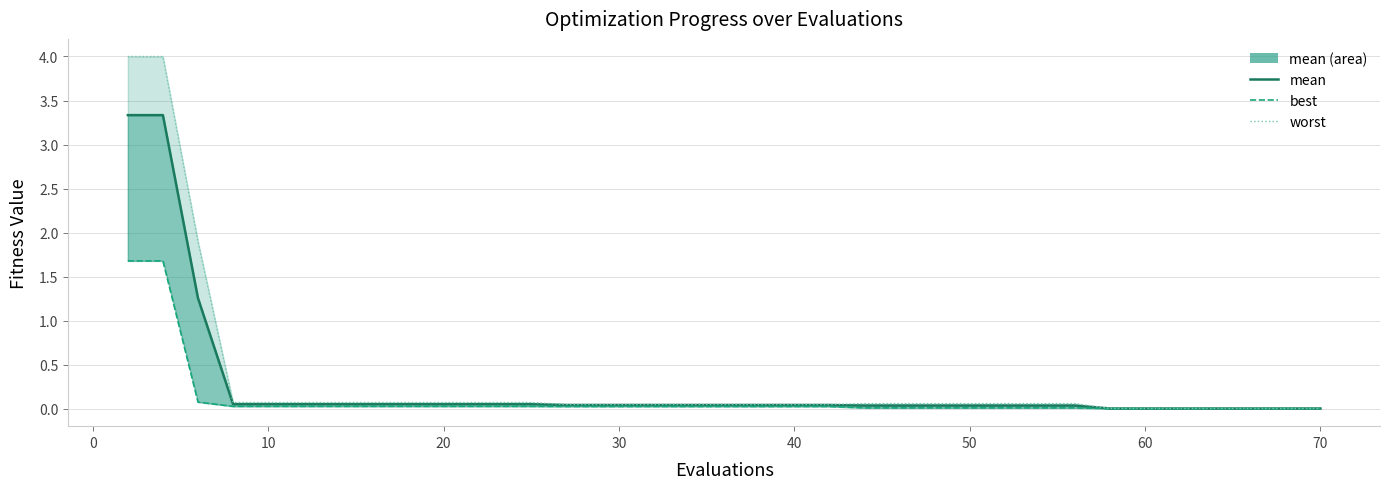

The mean series shows 0.0 at 24. True or false?

False